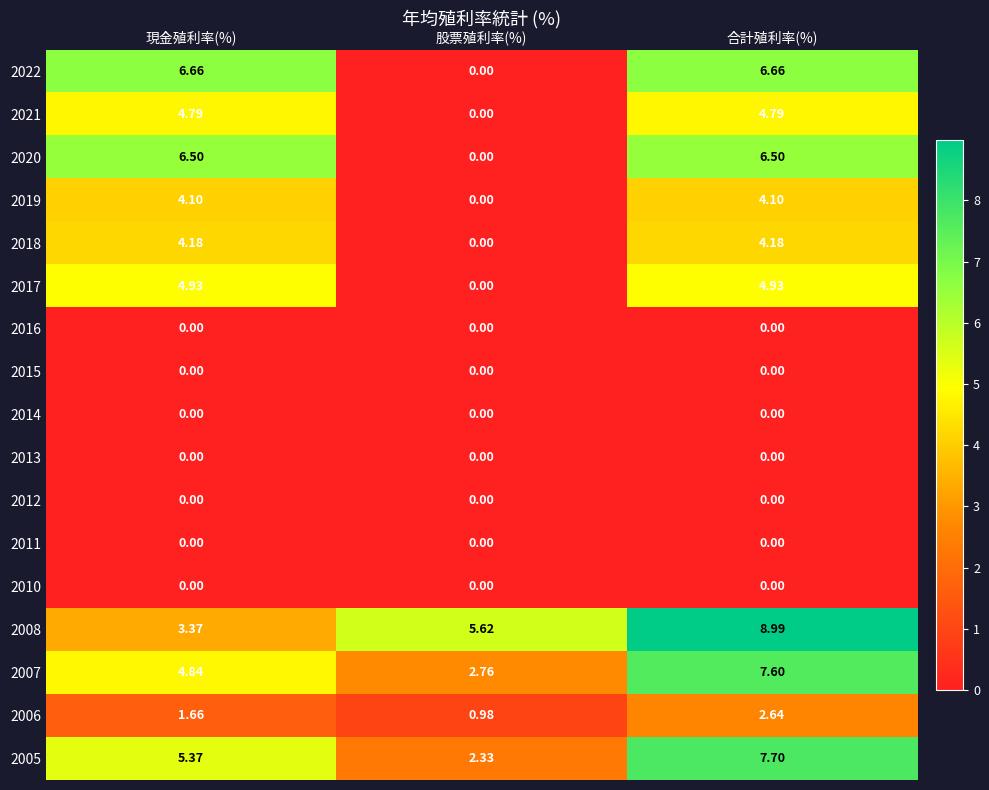

At how many categories does at least one series exceed 2?

3